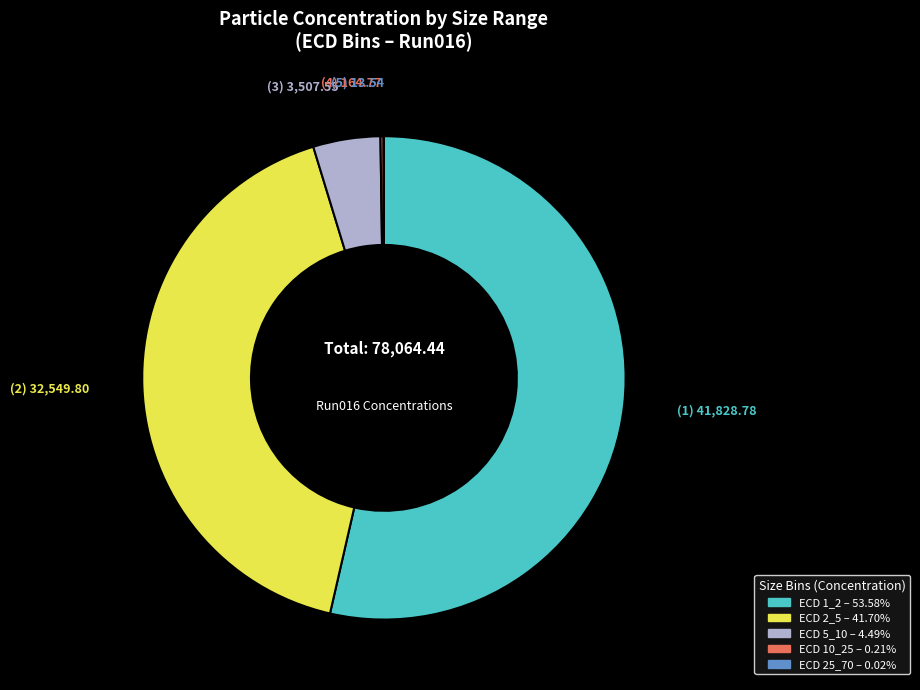

Is there a majority slice in this chart?

Yes